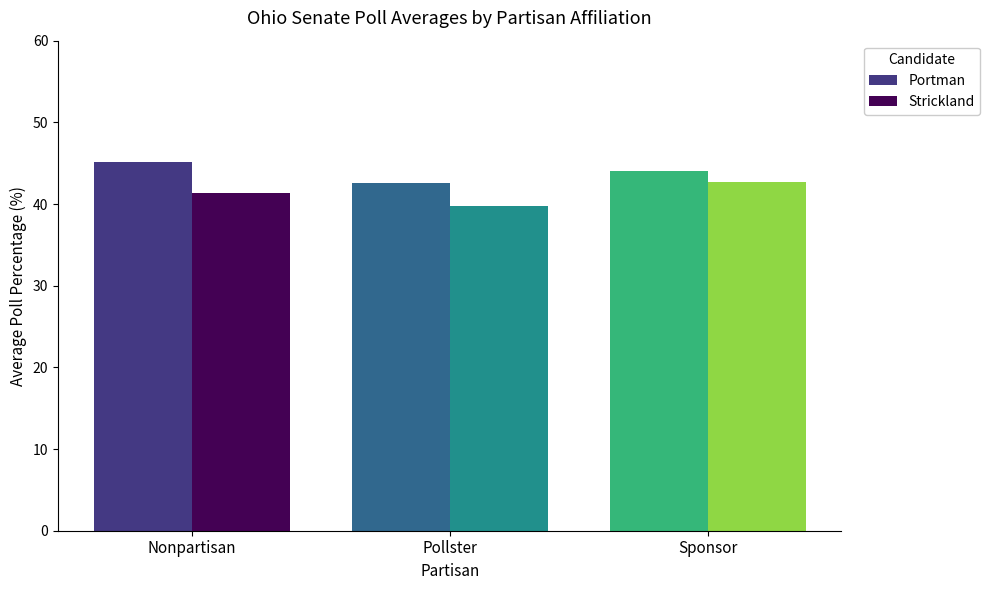

What is the sum of the Portman values at Sponsor and Pollster?

86.6